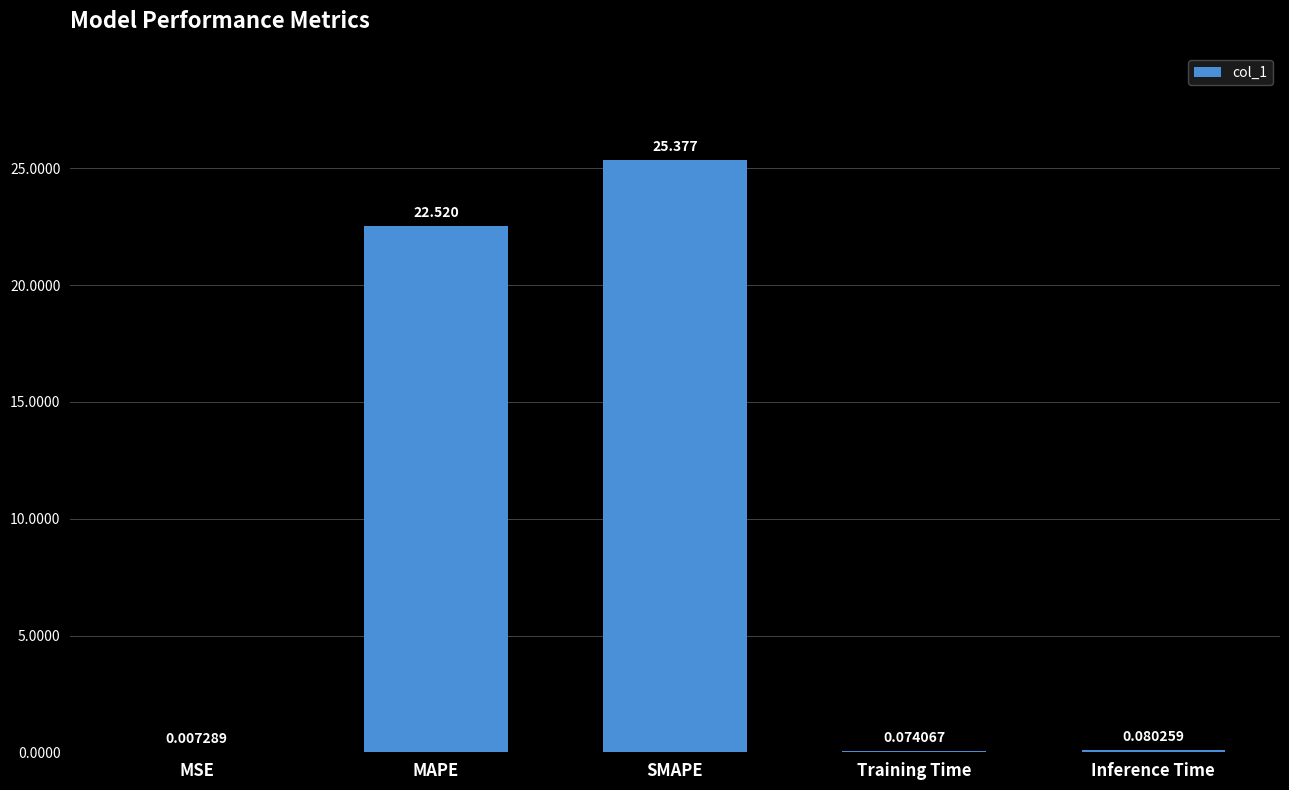

What is the maximum value shown in the chart?

25.4